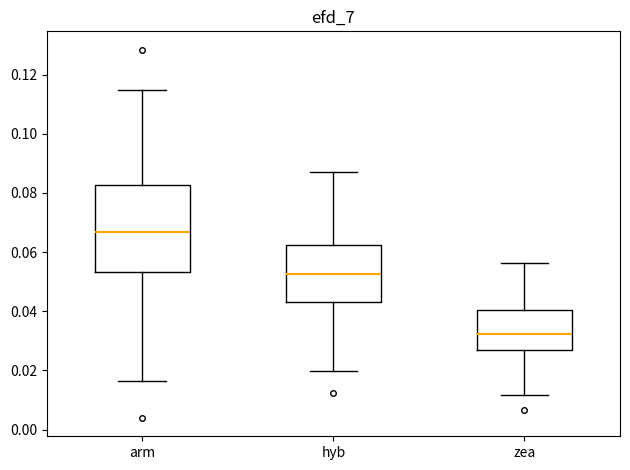

Reading left to right, read every box against the y-axis: the position of its median line, the range the box covers, and the ends of its whiskers. The values are not printed on the chart, so give them approximately, as read against the axis.

arm: median 0.066, box 0.054 to 0.082, whiskers 0.016 to 0.114
hyb: median 0.052, box 0.044 to 0.062, whiskers 0.020 to 0.088
zea: median 0.032, box 0.028 to 0.040, whiskers 0.012 to 0.056